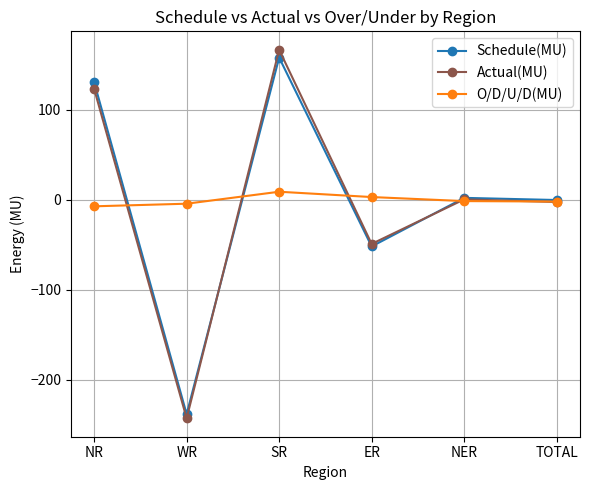

Read the Schedule(MU) value at WR.

-238.5